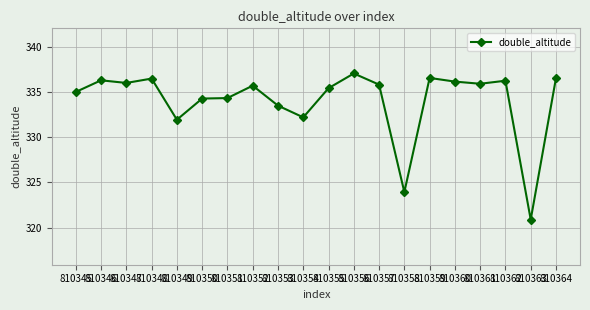

What is the value of the 2nd point from the left?

336.3